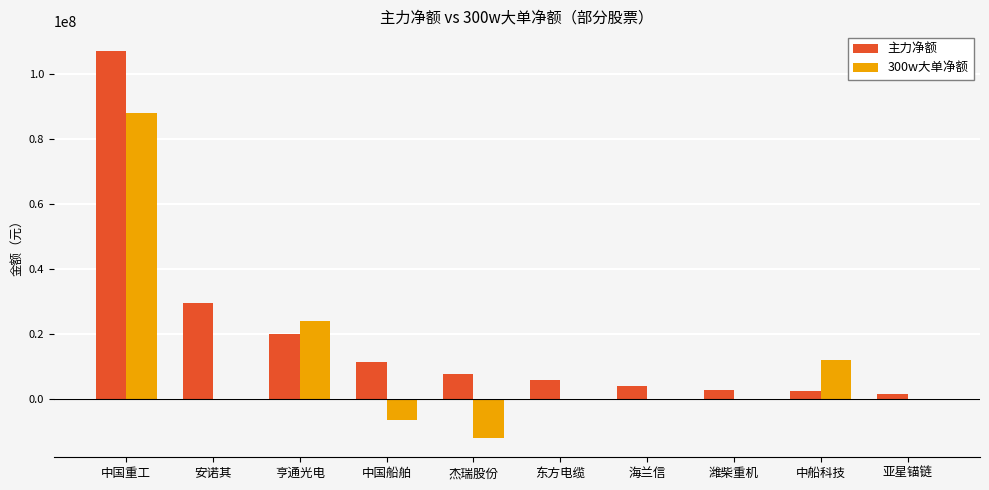

How many groups of bars are there?

10